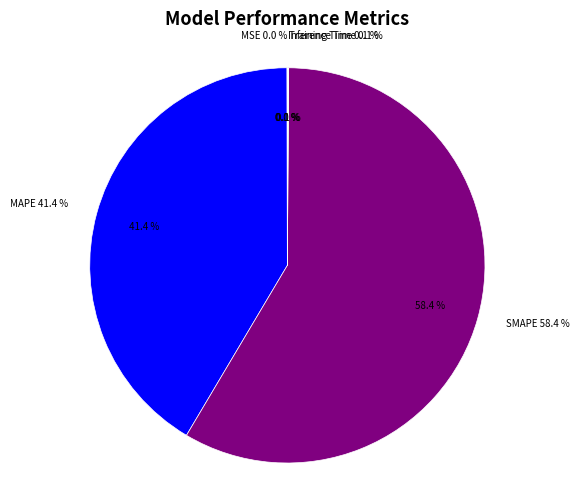

Which slice is the smallest?

MSE